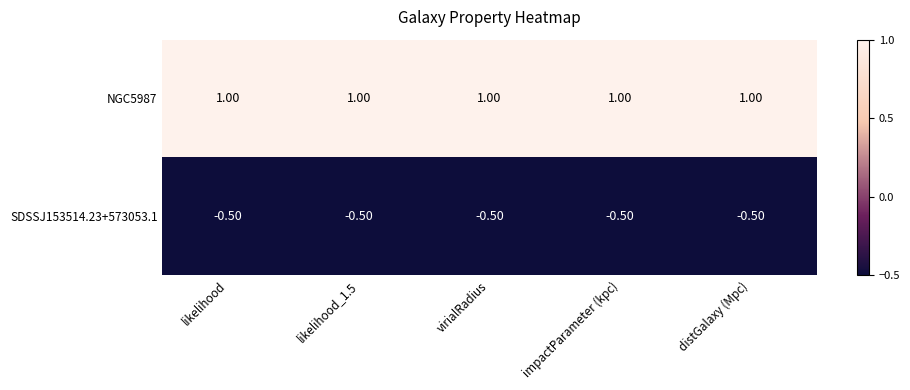

At distGalaxy (Mpc), list the series in order from smallest to largest.

SDSSJ153514.23+573053.1, NGC5987